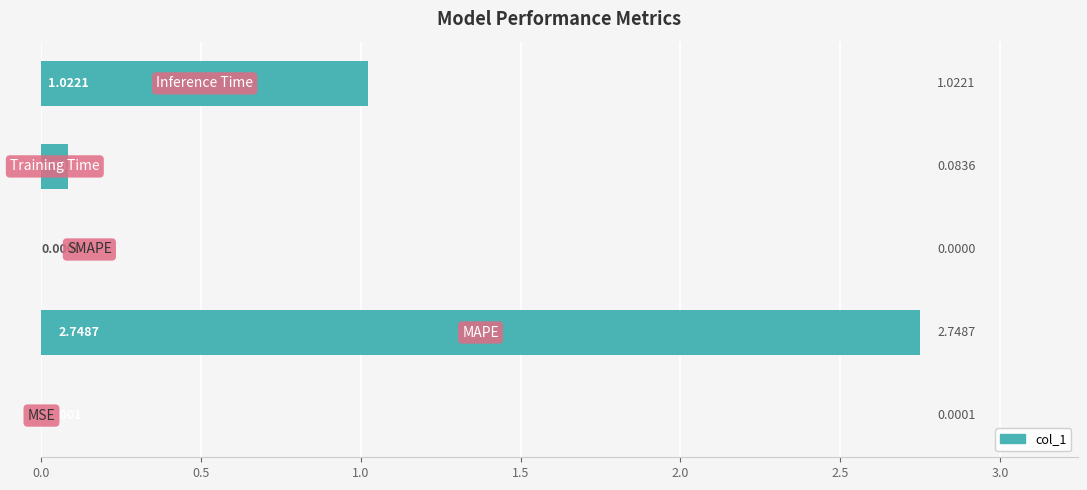

What is the sum of all values?

3.9